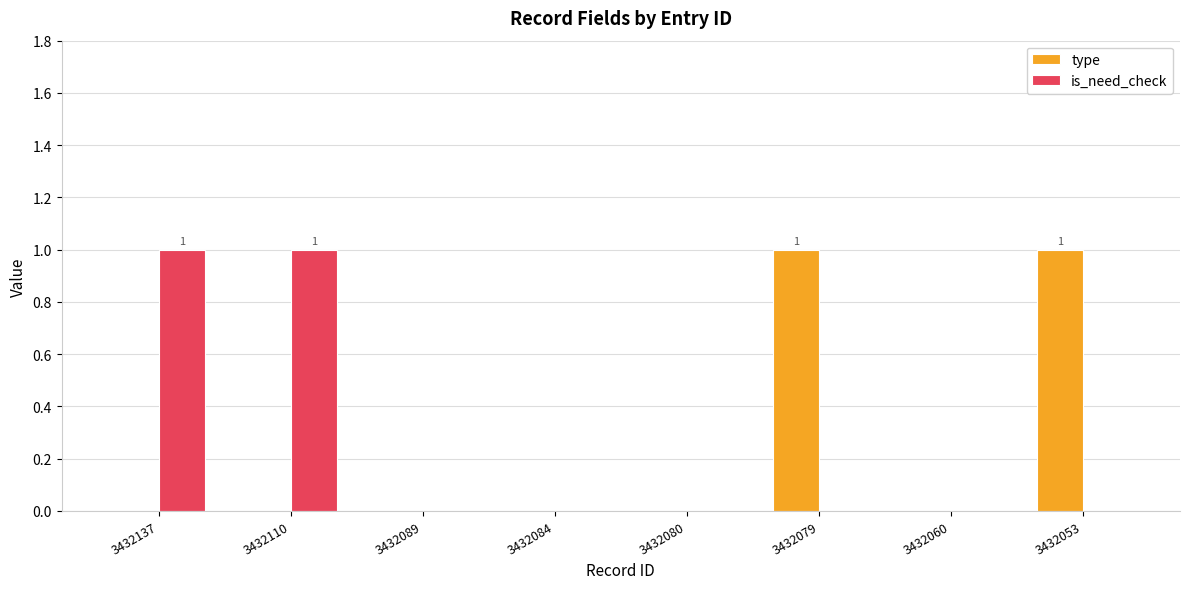

Reading left to right, transcribe all the data shown in this chart.

type: 3432137=0	3432110=0	3432089=0	3432084=0	3432080=0	3432079=1	3432060=0	3432053=1
is_need_check: 3432137=1	3432110=1	3432089=0	3432084=0	3432080=0	3432079=0	3432060=0	3432053=0